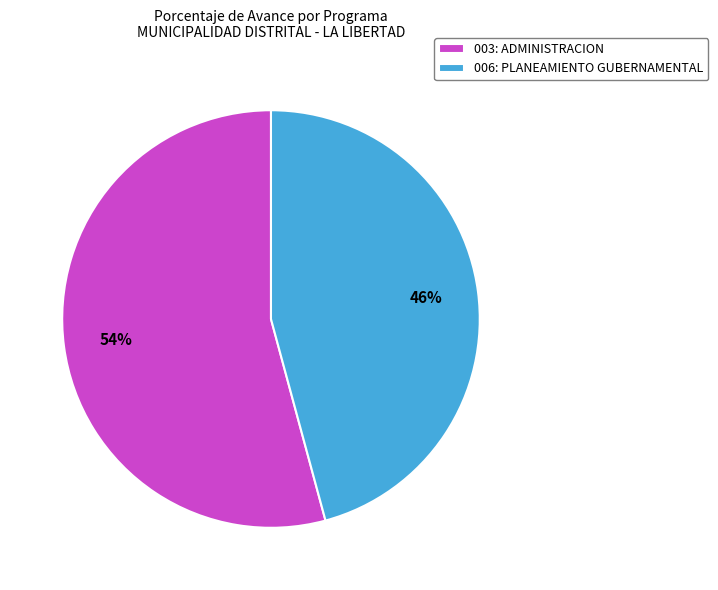

Combined, do 003: ADMINISTRACION and 006: PLANEAMIENTO GUBERNAMENTAL account for over 50%?

Yes